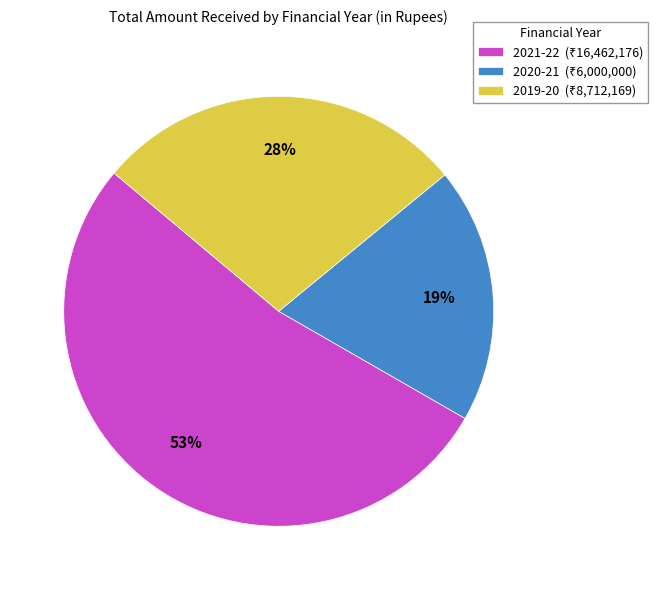

The 2021-22 slice represents 53% of the pie. True or false?

True